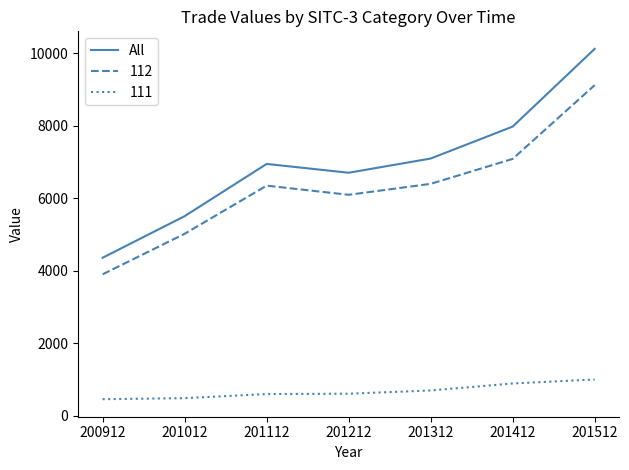

True or false: All has a value of 10114.4 at 201512.

True